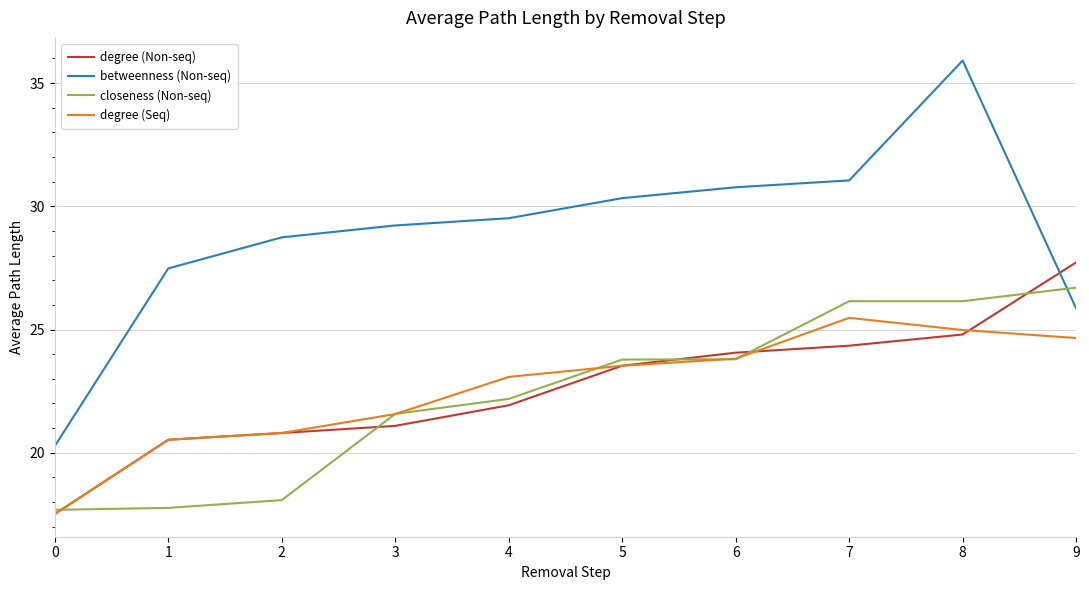

Is the value of betweenness (Non-seq) at 7 greater than the value of closeness (Non-seq) at 2?

Yes